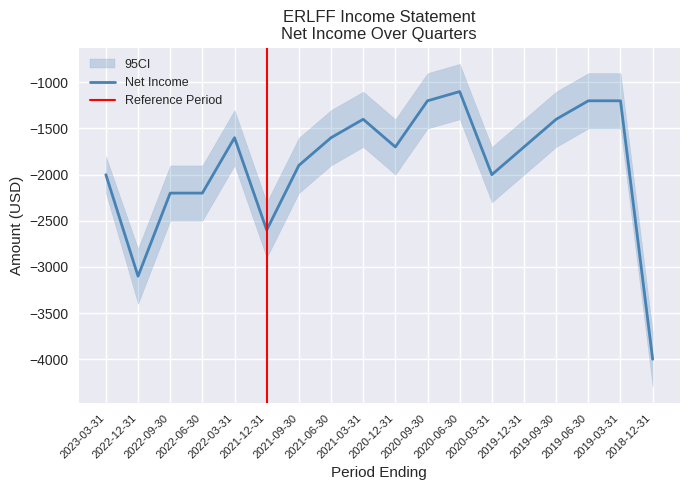

What is the minimum value for Net Income?

-4000